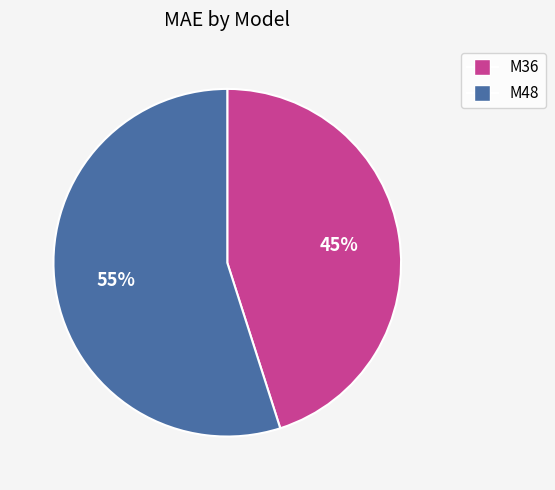

Do M48 and M36 together represent more than half of the pie?

Yes